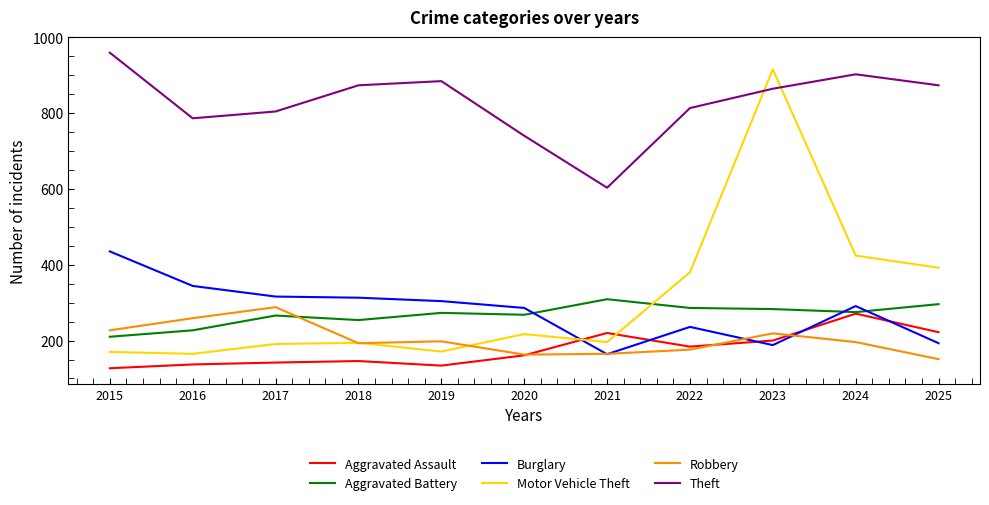

What is the difference between the second highest and second lowest values in the Burglary series?

156